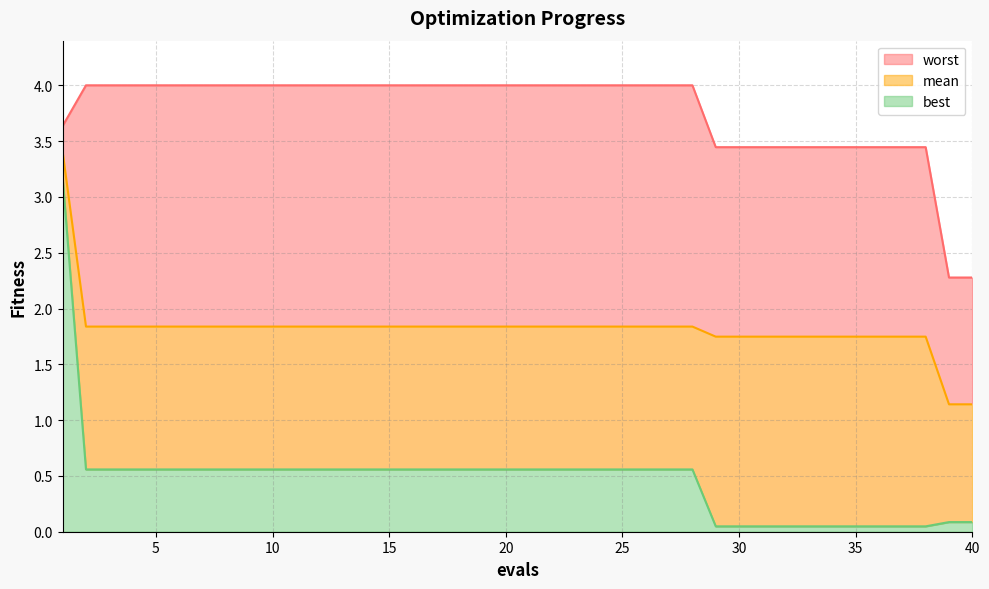

True or false: mean and best cross at least once.

False